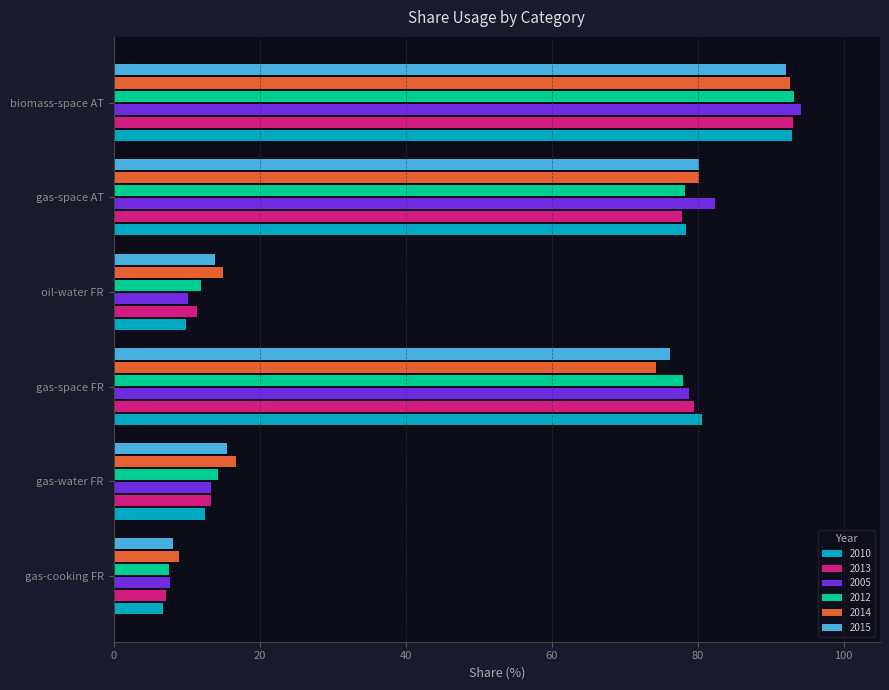

Is it true that 2015 equals 20.3 at oil-water FR?

False